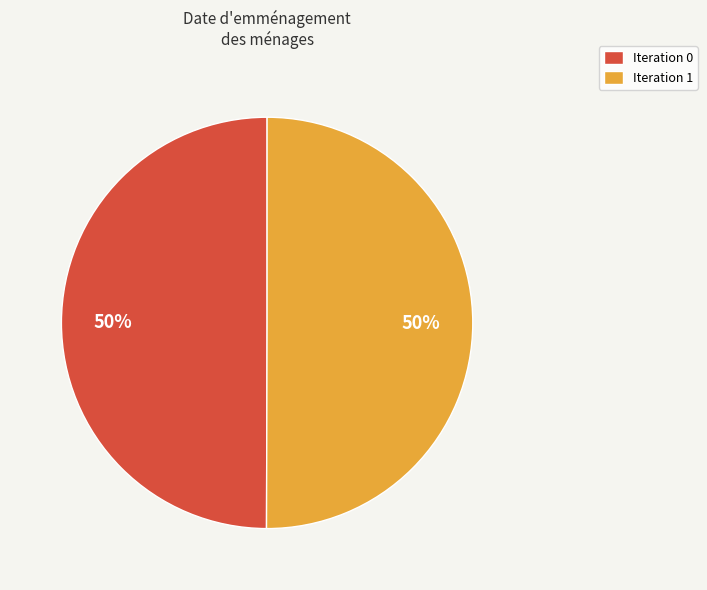

Is the sum of Iteration 0 and Iteration 1 greater than half?

Yes